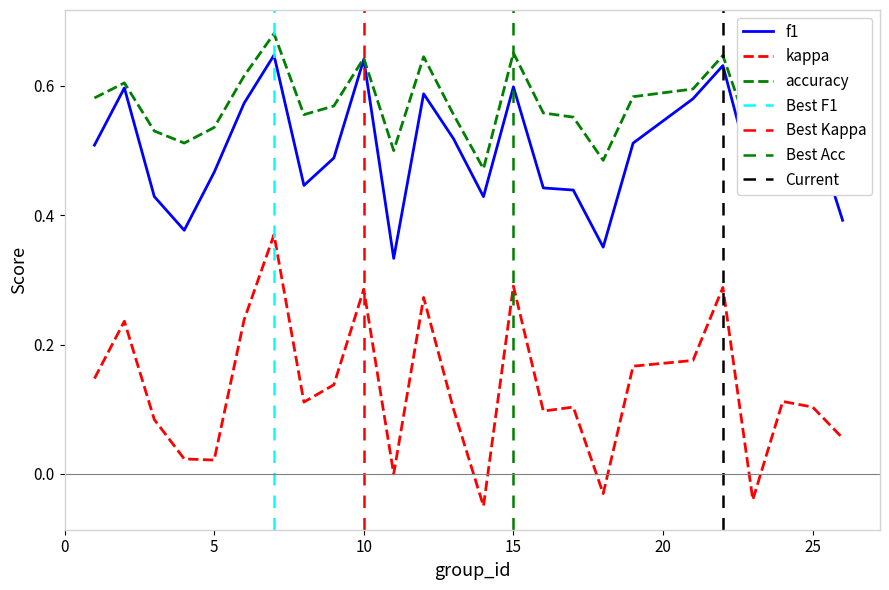

True or false: kappa has a value of 0.1 at 26.

False